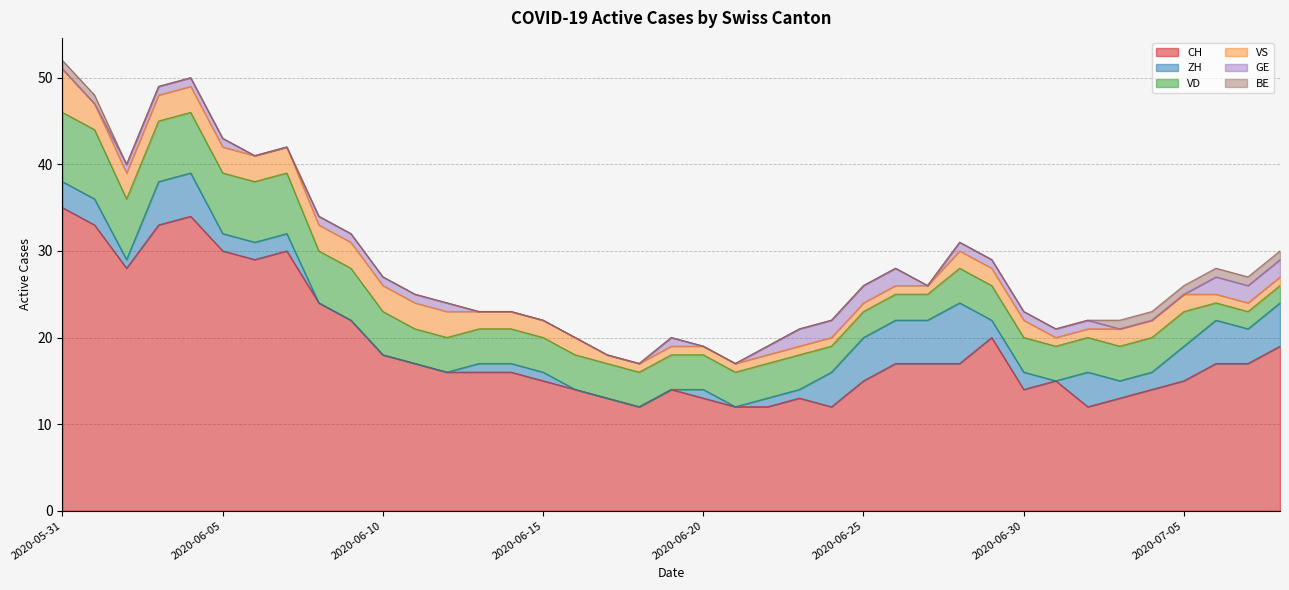

At which label does CH reach its minimum?

2020-06-18